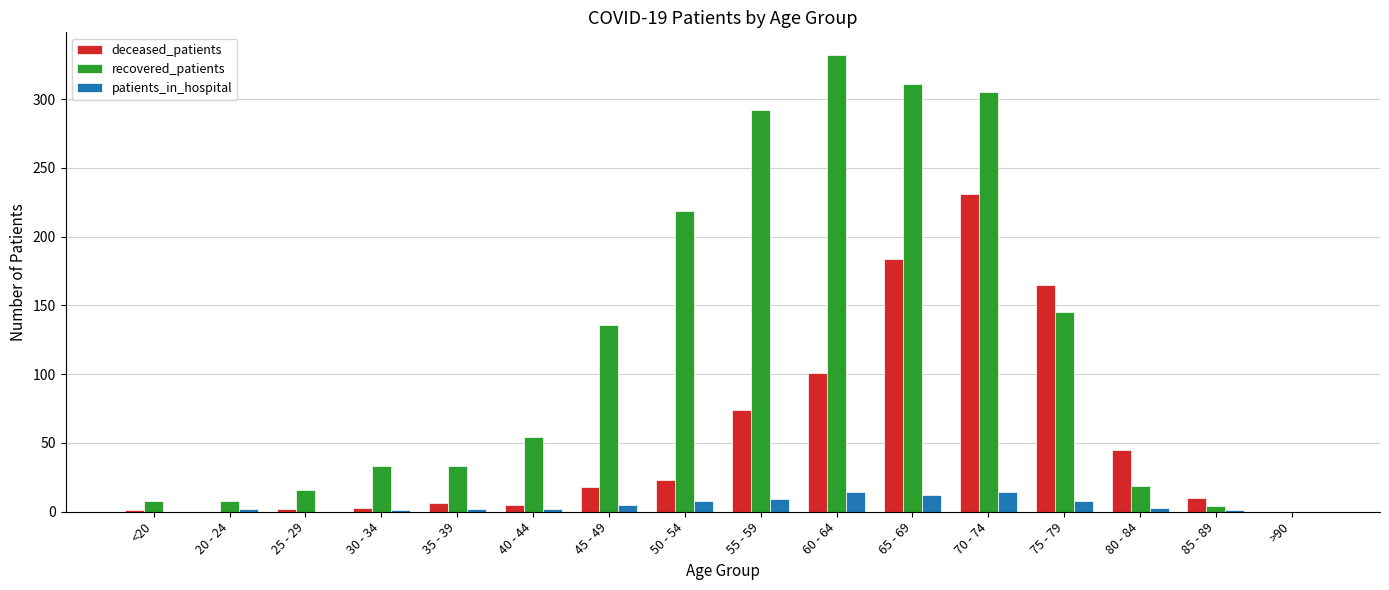

Is it true that deceased_patients equals 1 at <20?

True